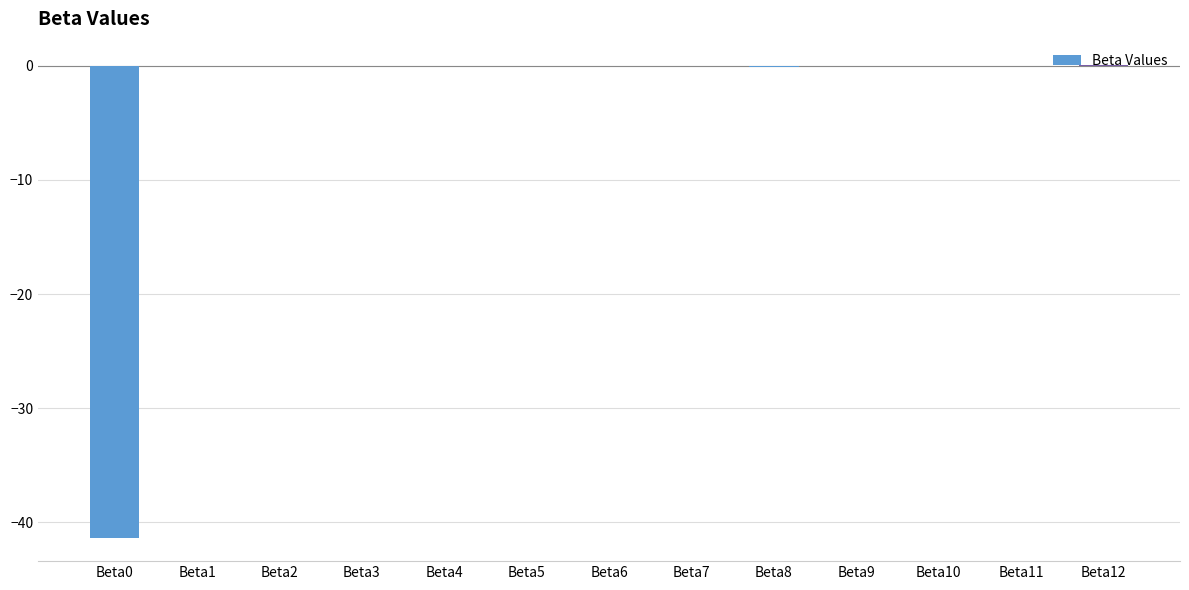

The value at Beta0 is -9.7. True or false?

False